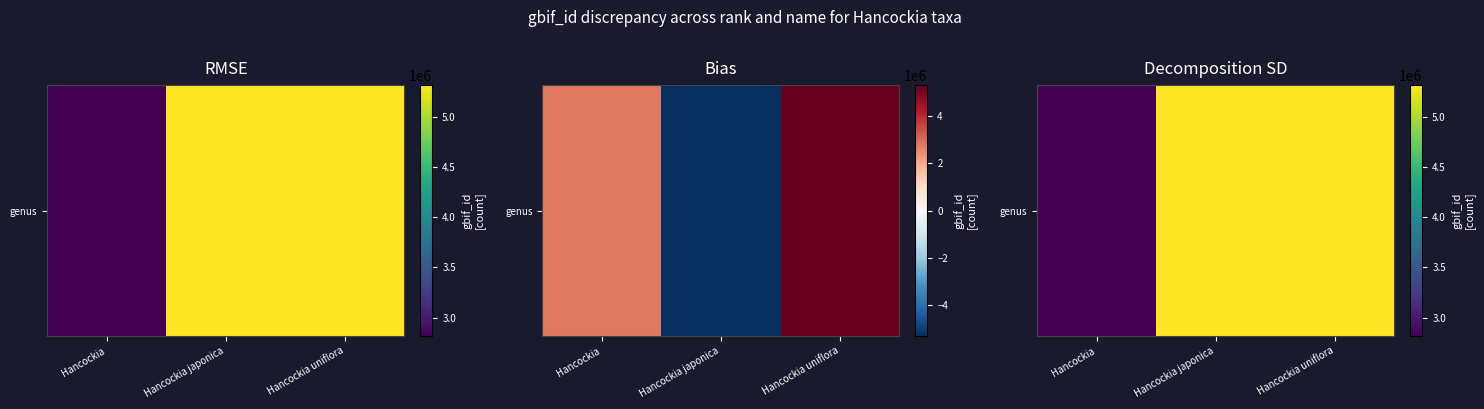

Rank the categories by value from lowest to highest.

Hancockia, Hancockia uniflora, Hancockia japonica